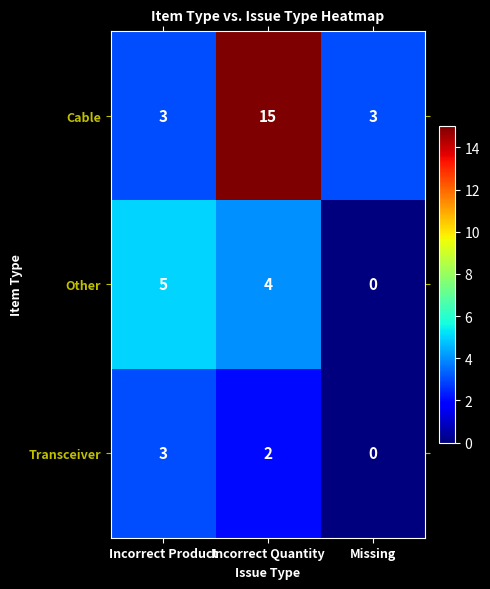

Count the Transceiver values in the range 0 to 3.

3